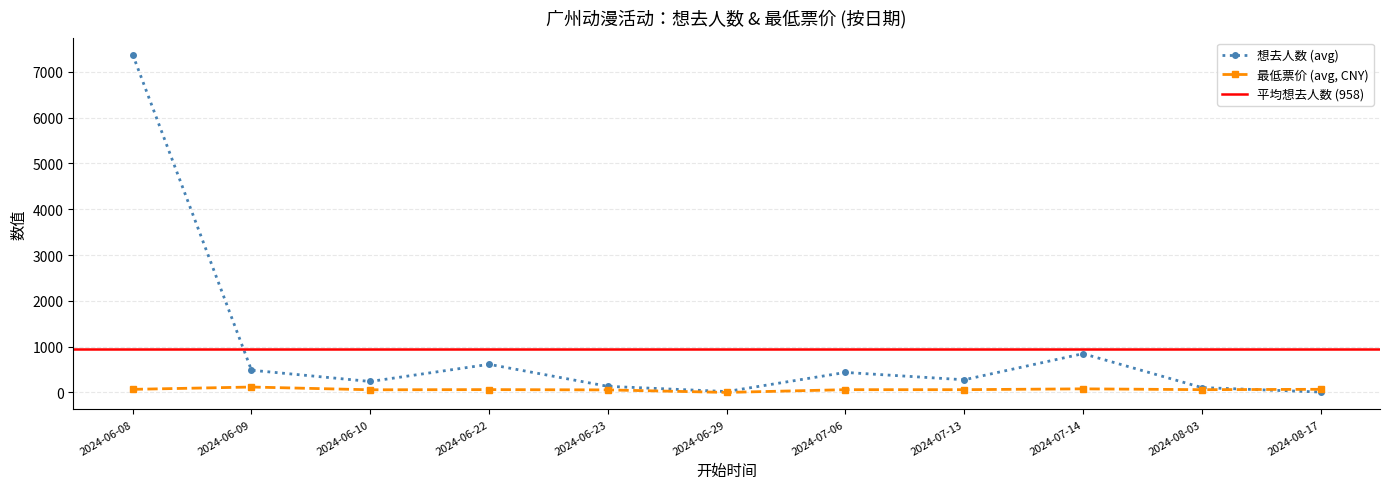

Is this an area chart (filled region under the line)?

No